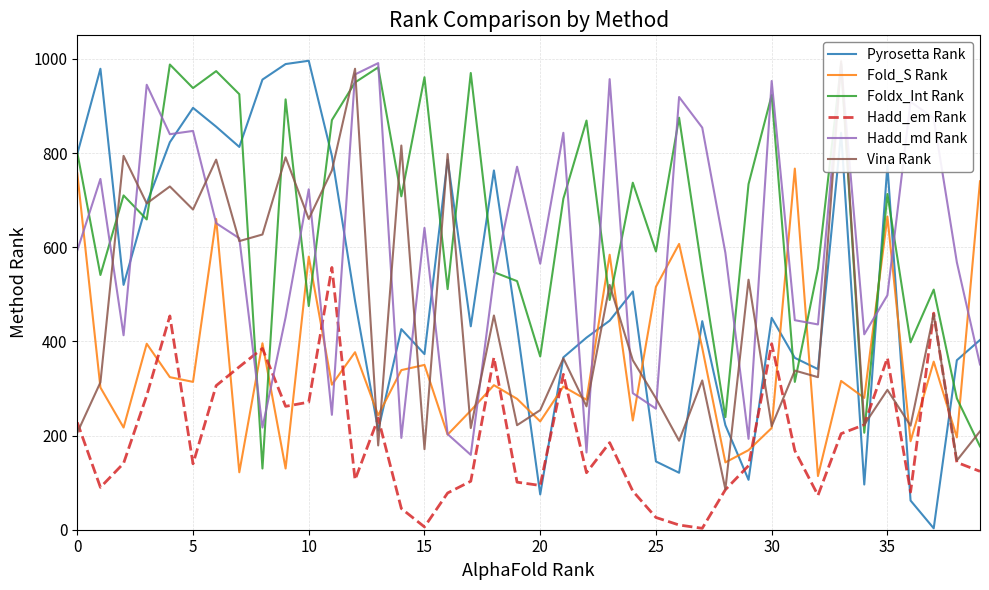

How many distinct data groups are displayed?

6